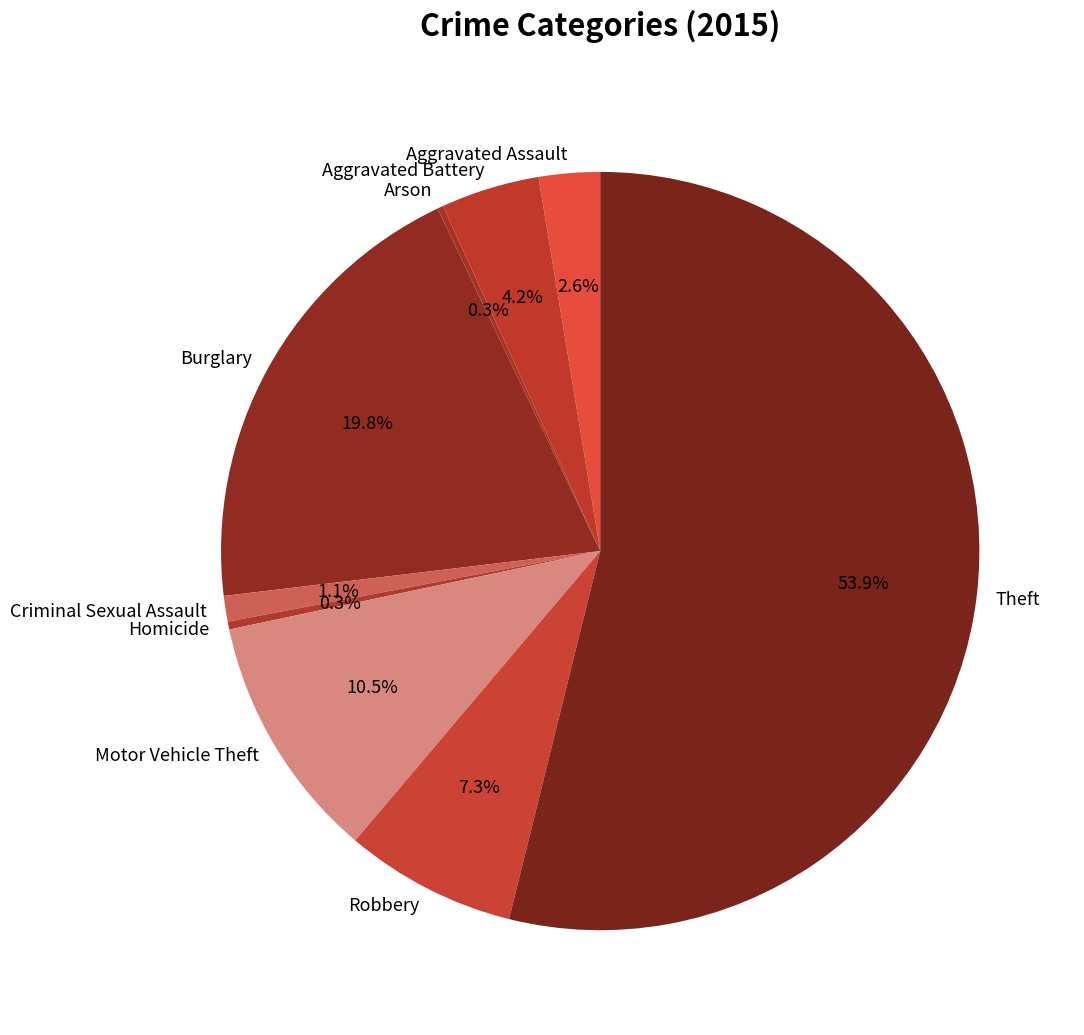

Which category has the biggest portion of the pie?

Theft